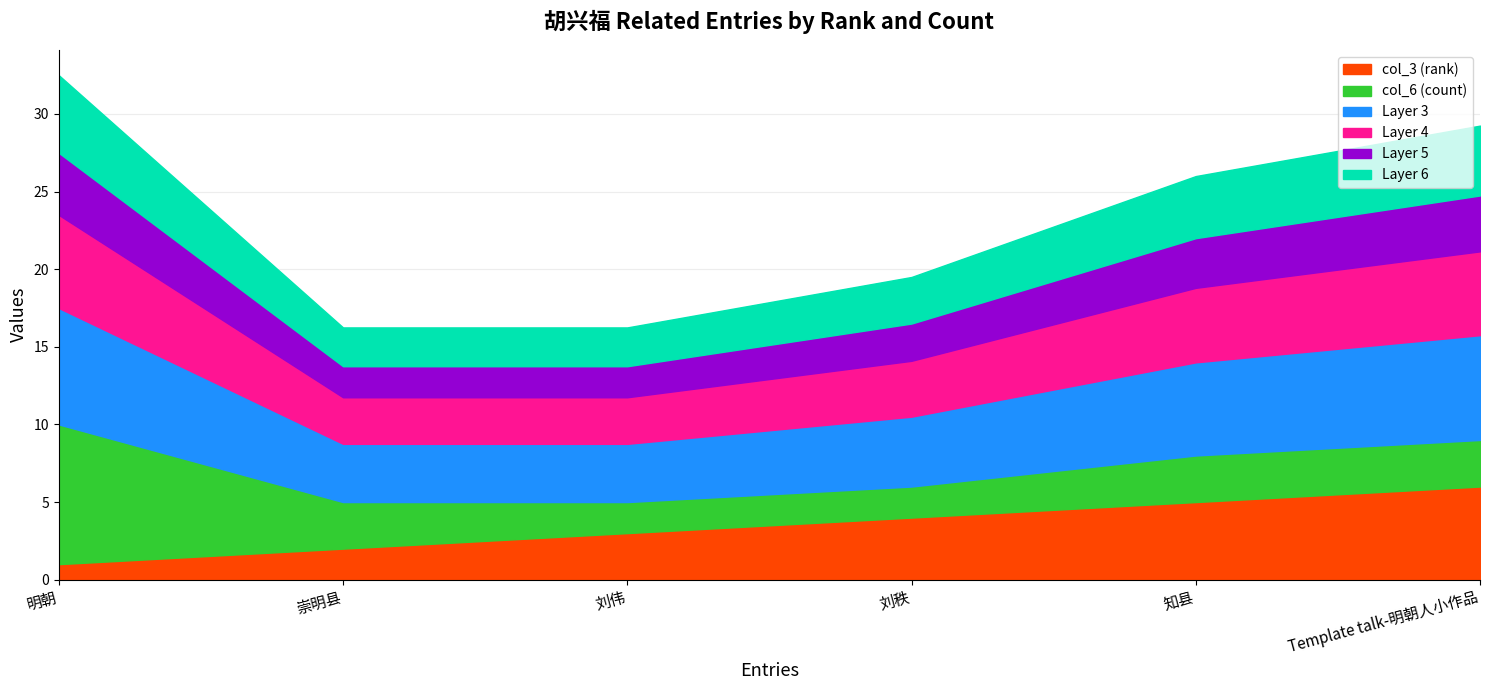

What is the sum of all col_3 (rank) values?

21.0